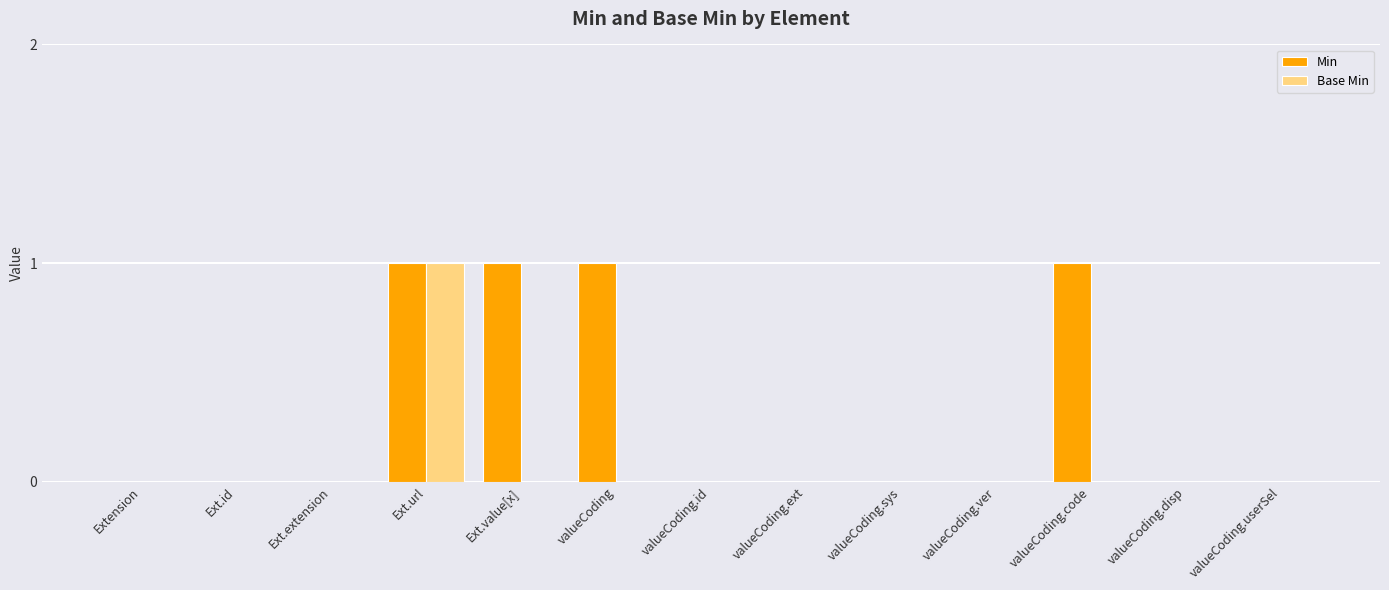

Which series changed the most between Extension and valueCoding?

Min